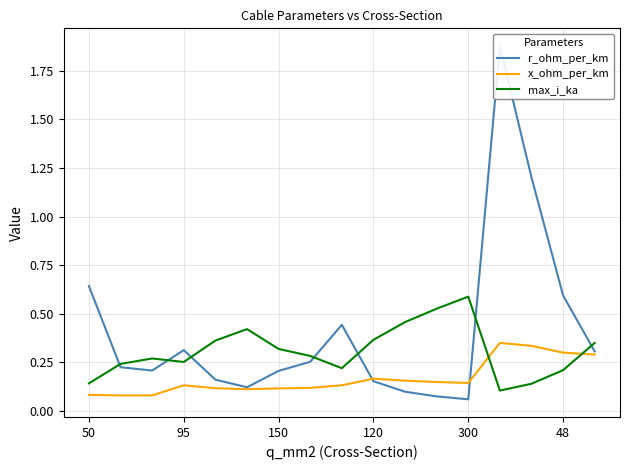

How many intersections are there between max_i_ka and r_ohm_per_km?

7